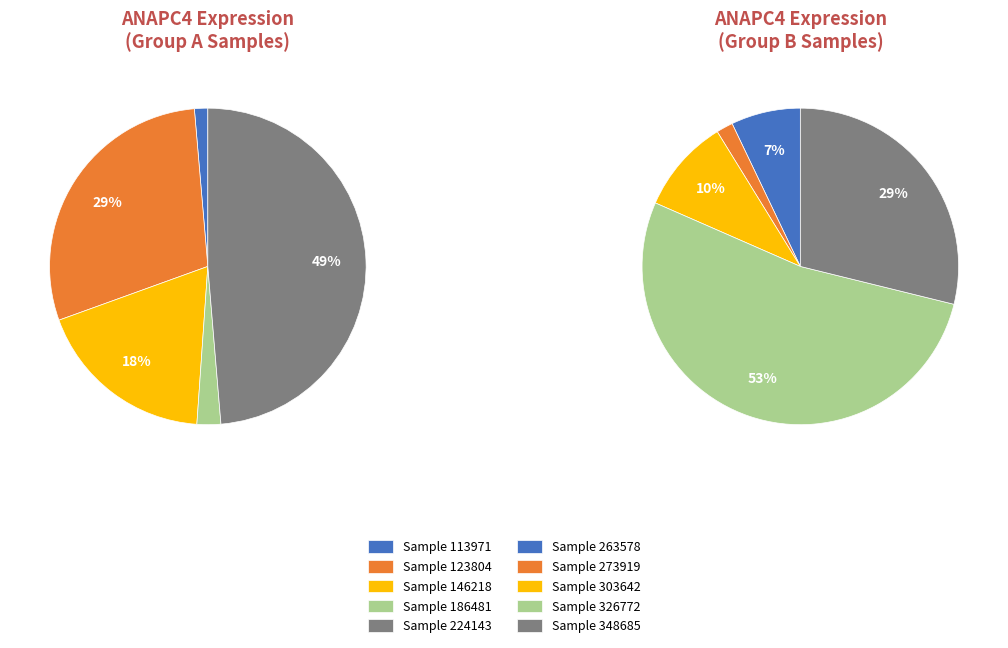

To the nearest percent, what portion does 113971 represent?

1%